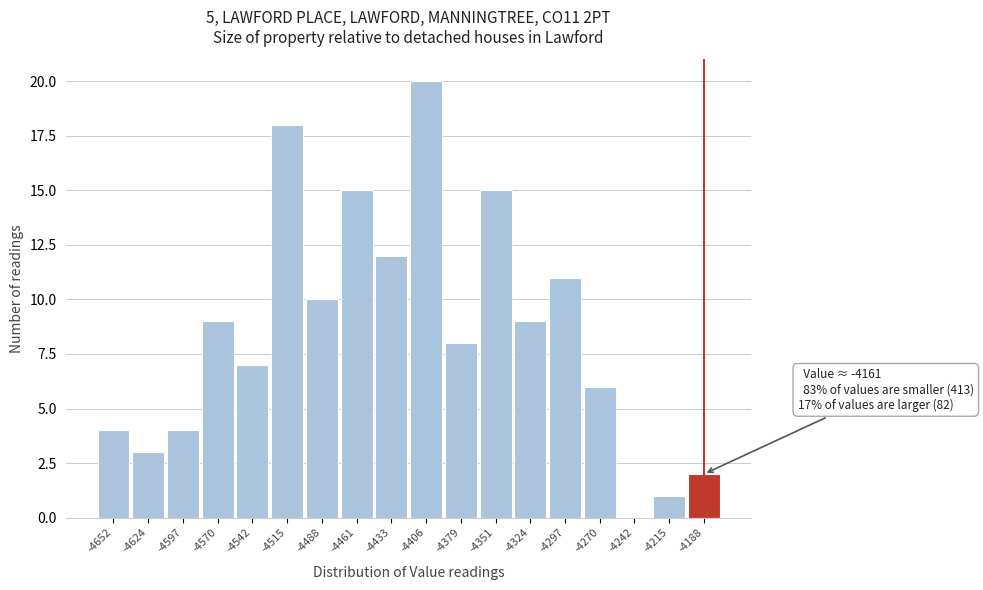

Reading left to right, transcribe all the data shown in this chart.

-4652=4	-4624=3	-4597=4	-4570=9	-4542=7	-4515=18	-4488=10	-4461=15	-4433=12	-4406=20	-4379=8	-4351=15	-4324=9	-4297=11	-4270=6	-4242=0	-4215=1	-4188=2